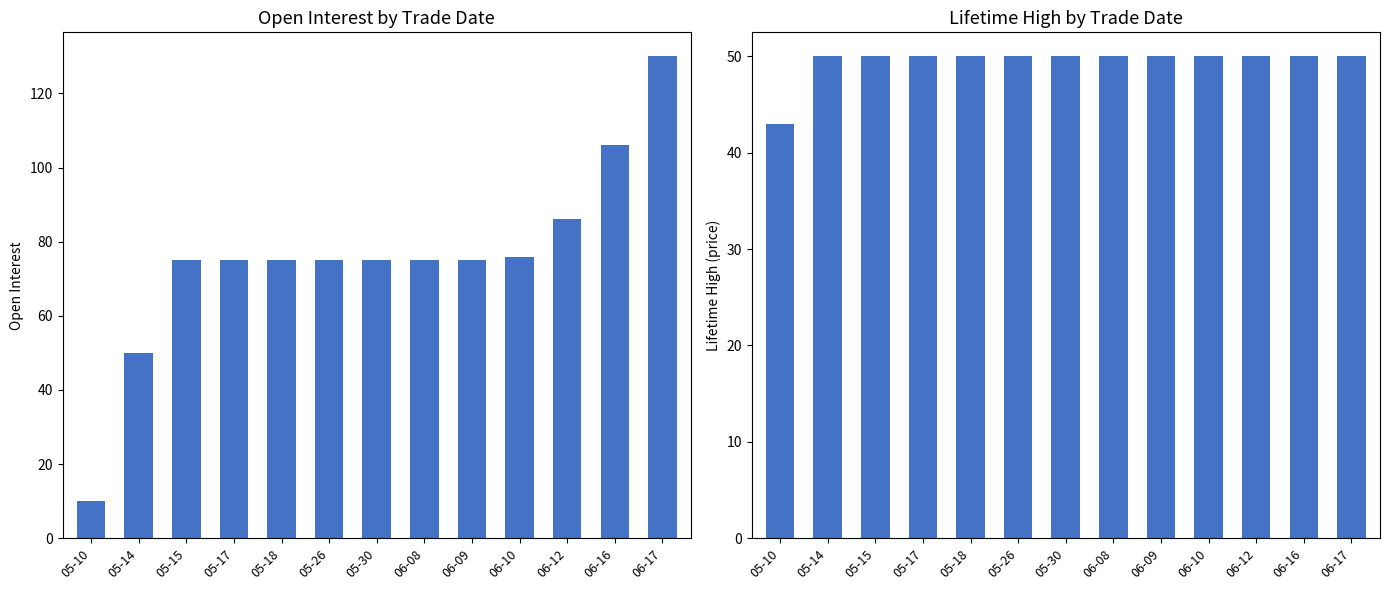

What is the total value across all series at 06-08?

125